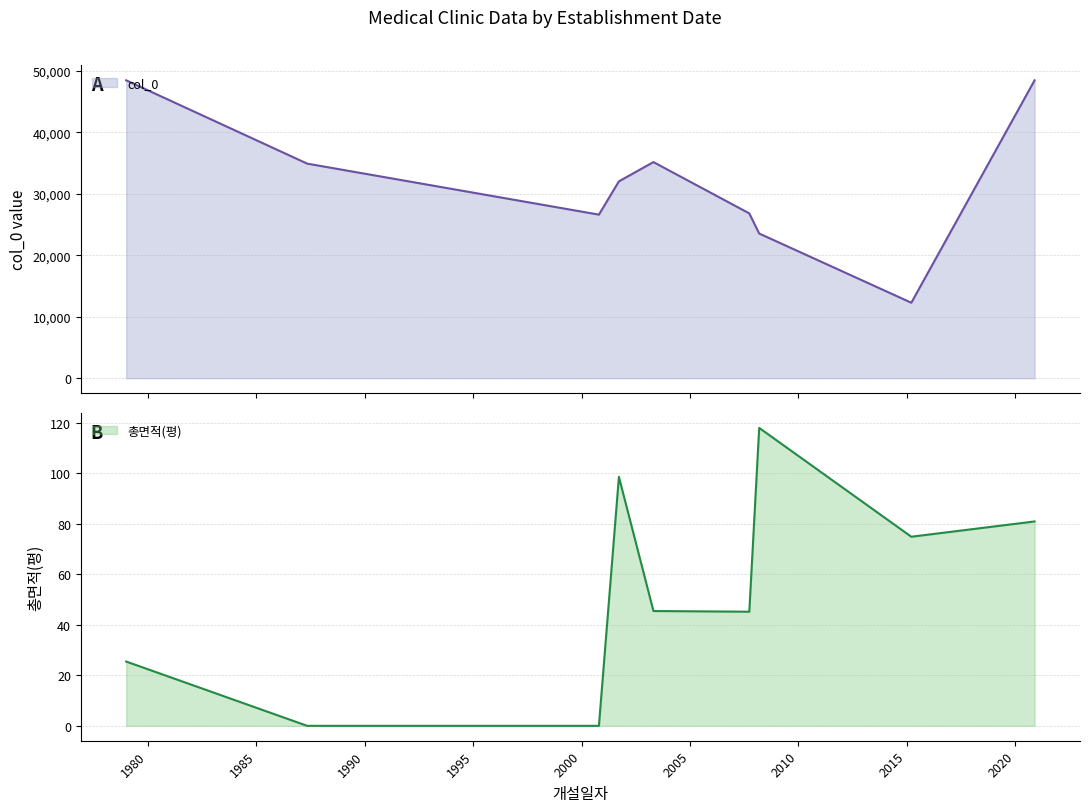

Is it true that col_0 equals 19245.7 at 1978-12-29?

False